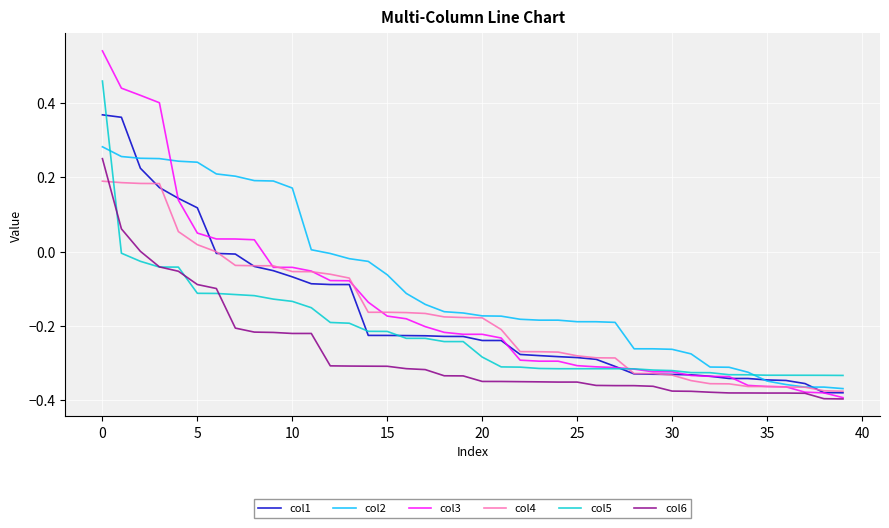

Which series has the widest spread of values?

col3